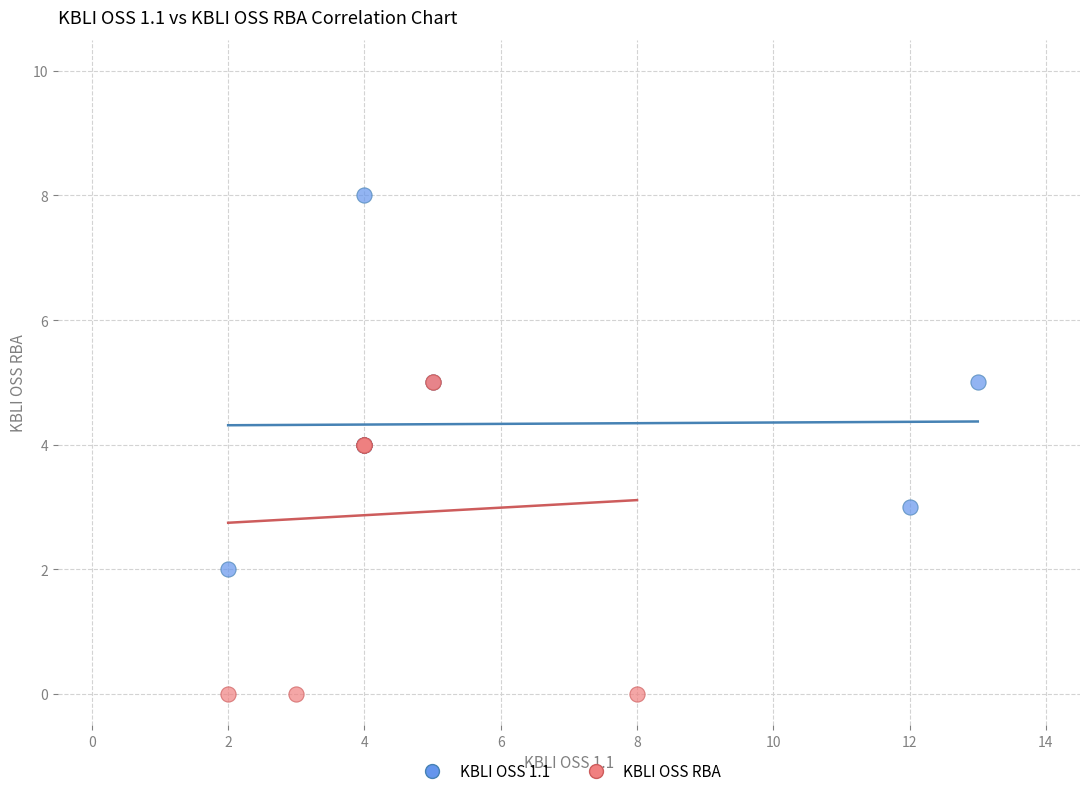

Which series has the largest Y range (max minus min)?

KBLI OSS 1.1